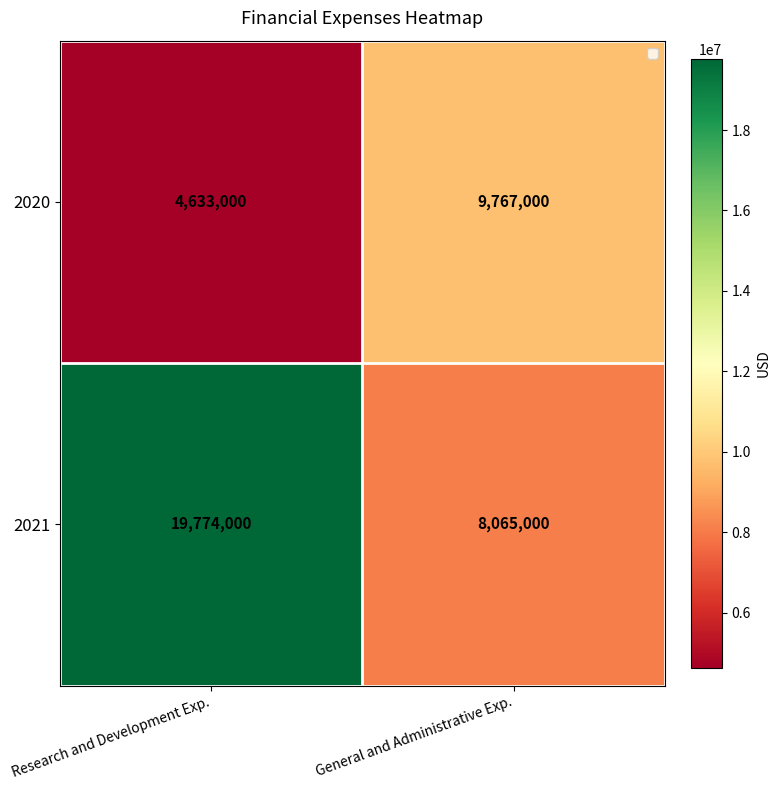

Reading left to right, transcribe all the data shown in this chart.

2020: Research and Development Exp.=4633000	General and Administrative Exp.=9767000
2021: Research and Development Exp.=19774000	General and Administrative Exp.=8065000